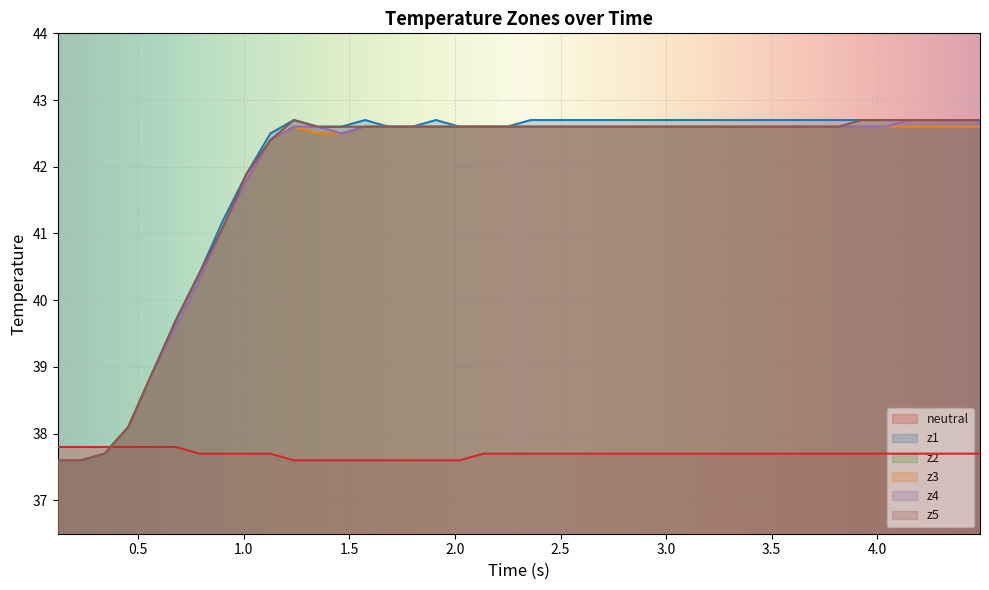

True or false: z2 and z3 cross at least once.

False